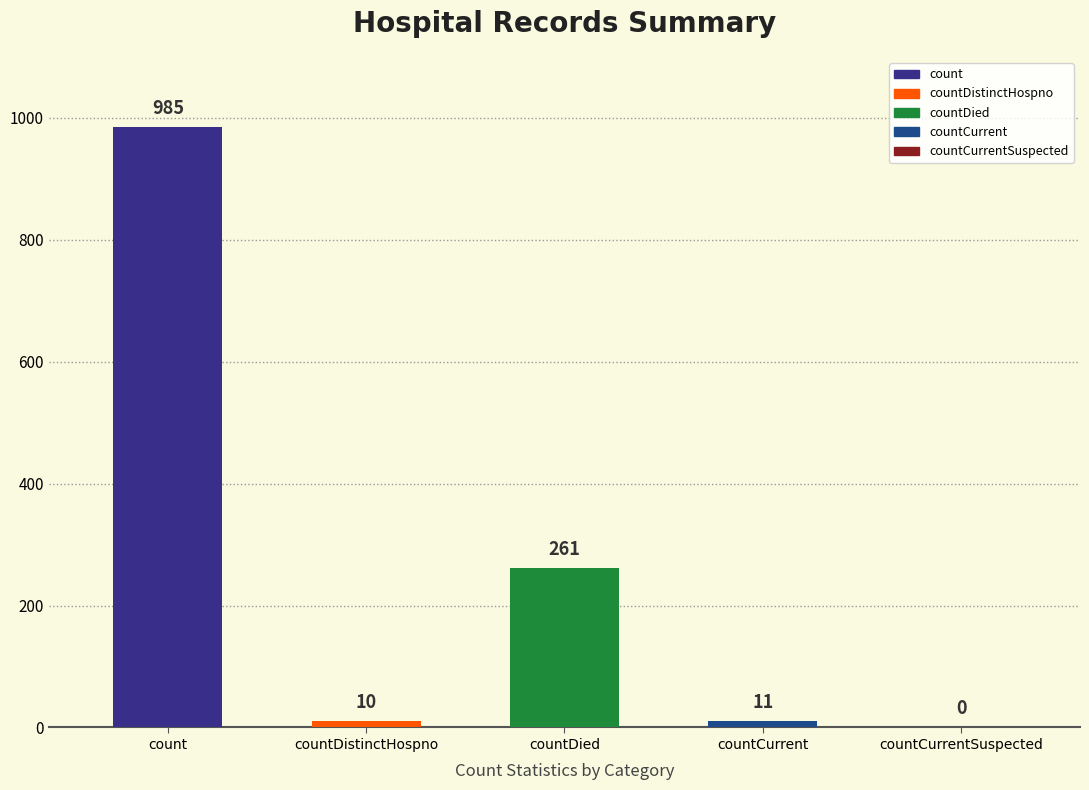

What is the change in value from countDistinctHospno to countDied?

+251